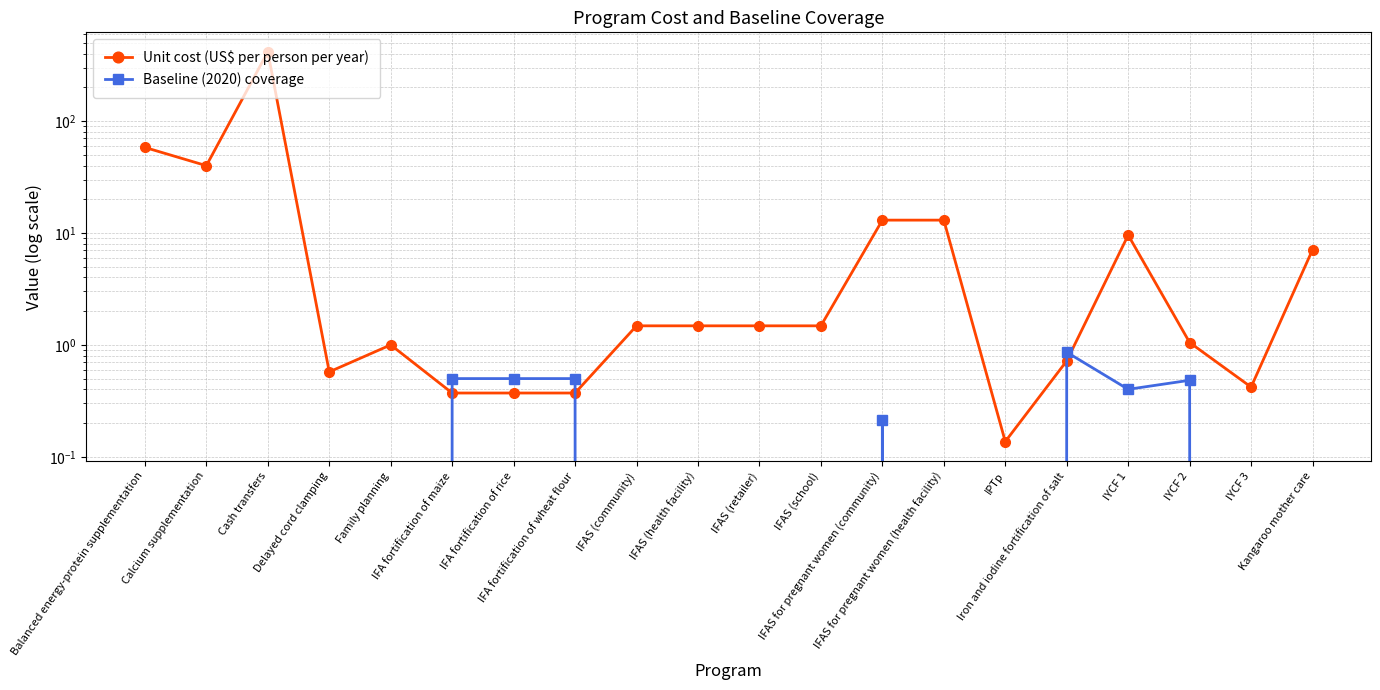

How many distinct data groups are displayed?

2